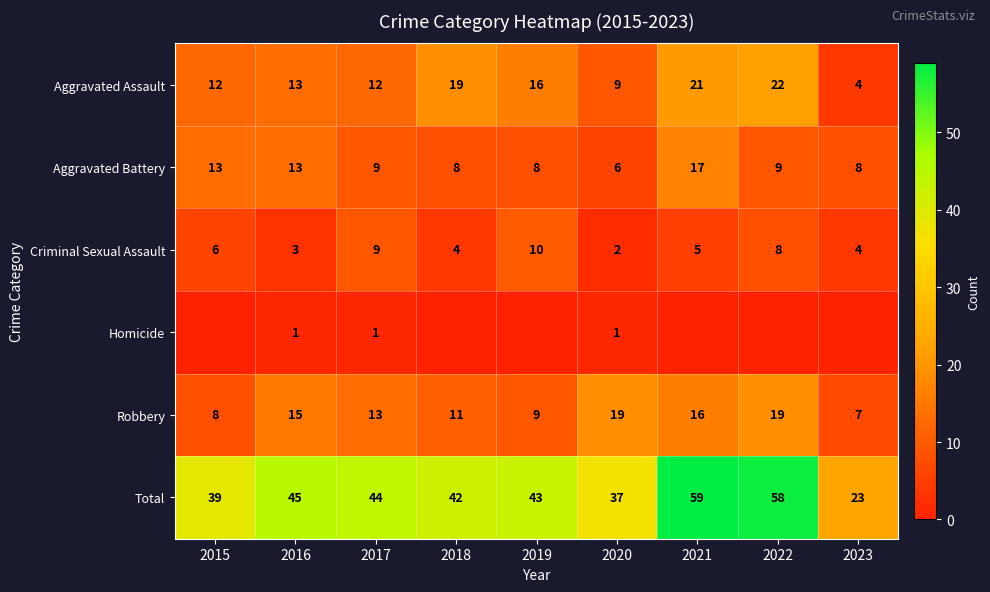

True or false: Aggravated Battery has a value of 11 at 2020.

False